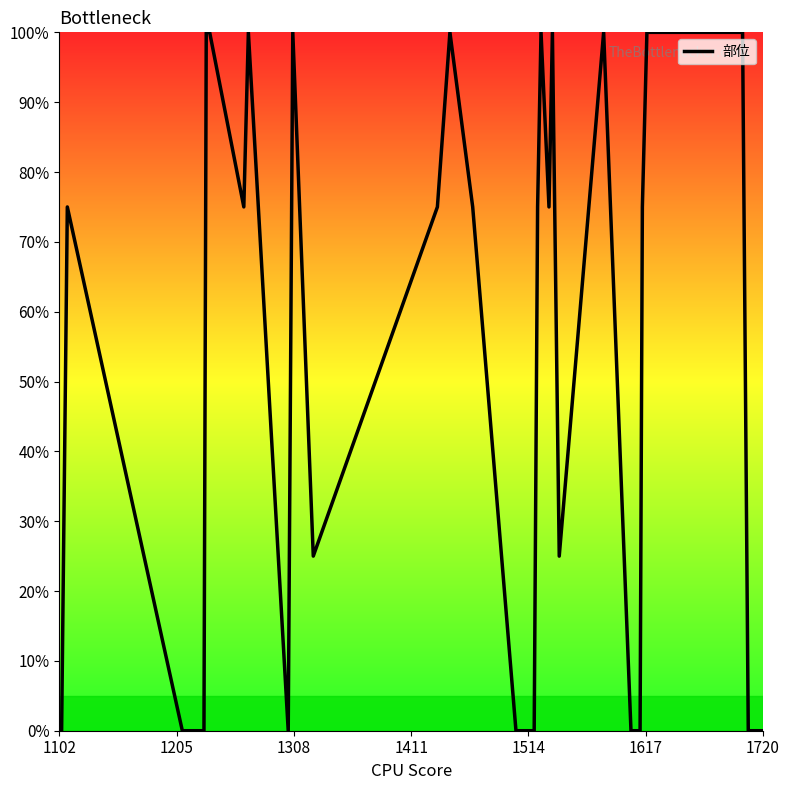

What is the difference between the maximum and minimum values?

100